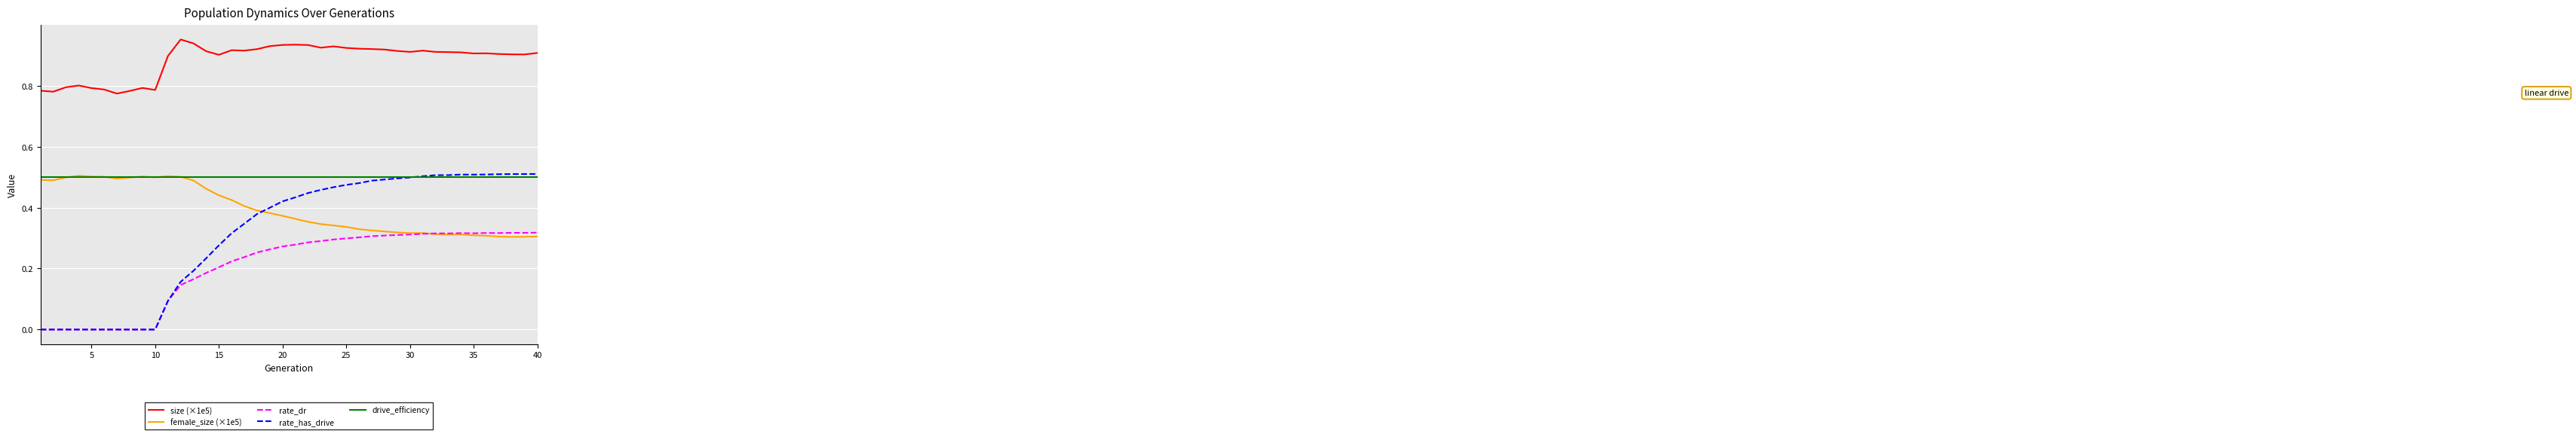

True or false: size (×1e5) and rate_dr intersect in this chart.

False